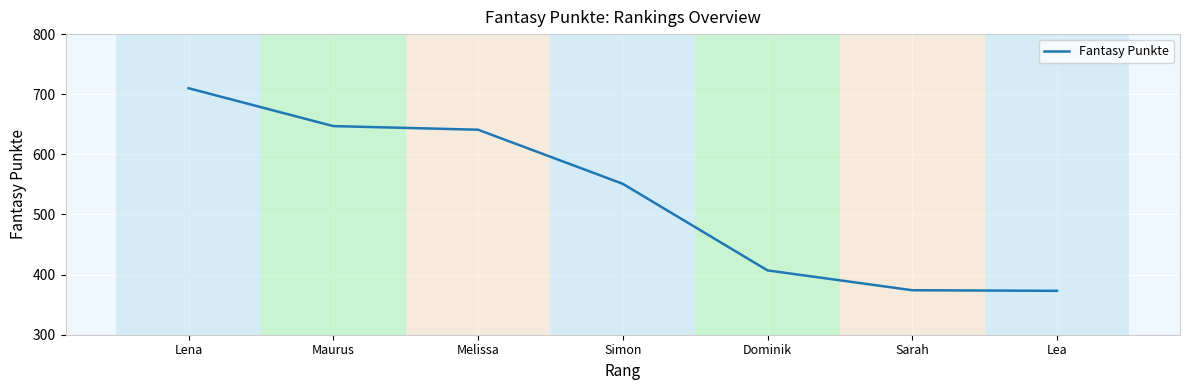

True or false: the data shows 374 at Sarah.

True